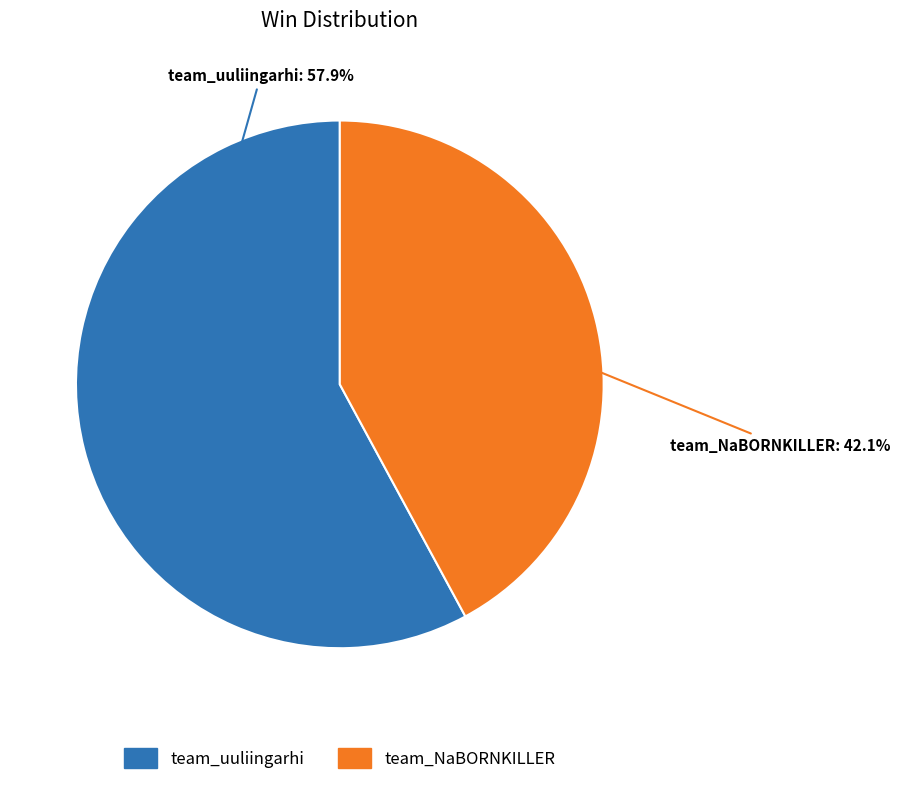

Rank the categories by value from highest to lowest.

team_uuliingarhi, team_NaBORNKILLER